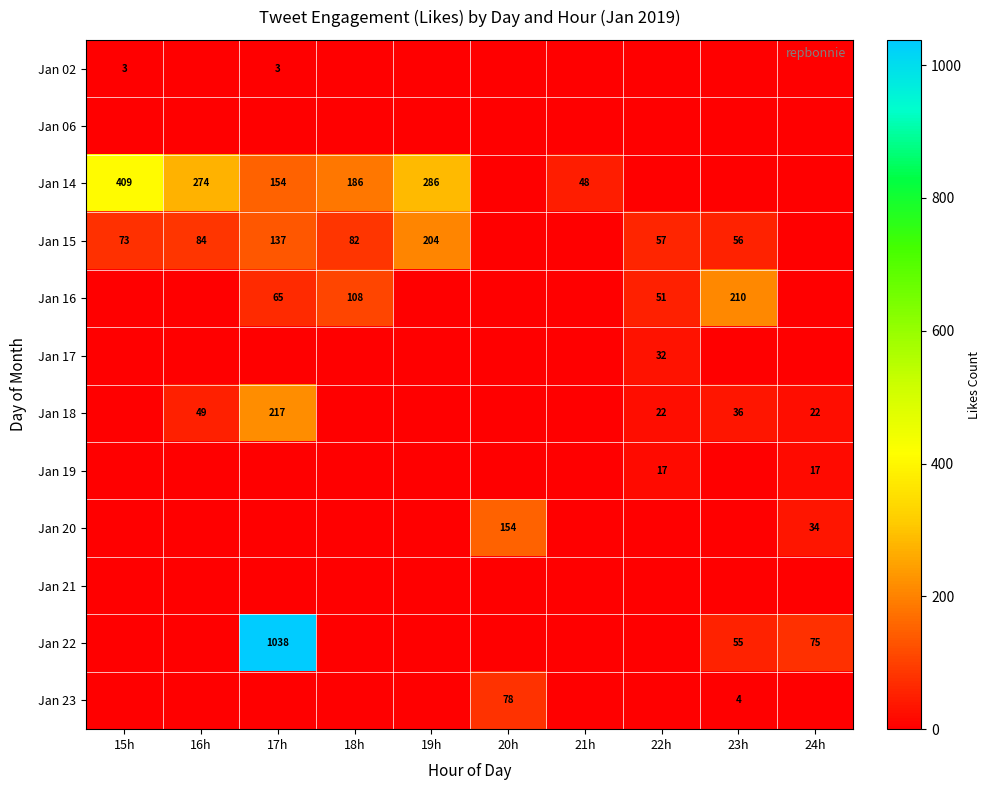

How many distinct data groups are displayed?

12